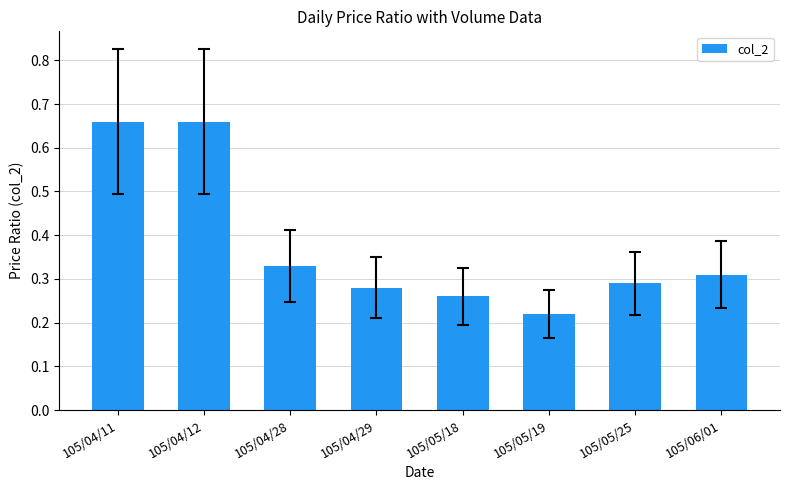

At which category does the chart reach its minimum across all series?

105/05/19